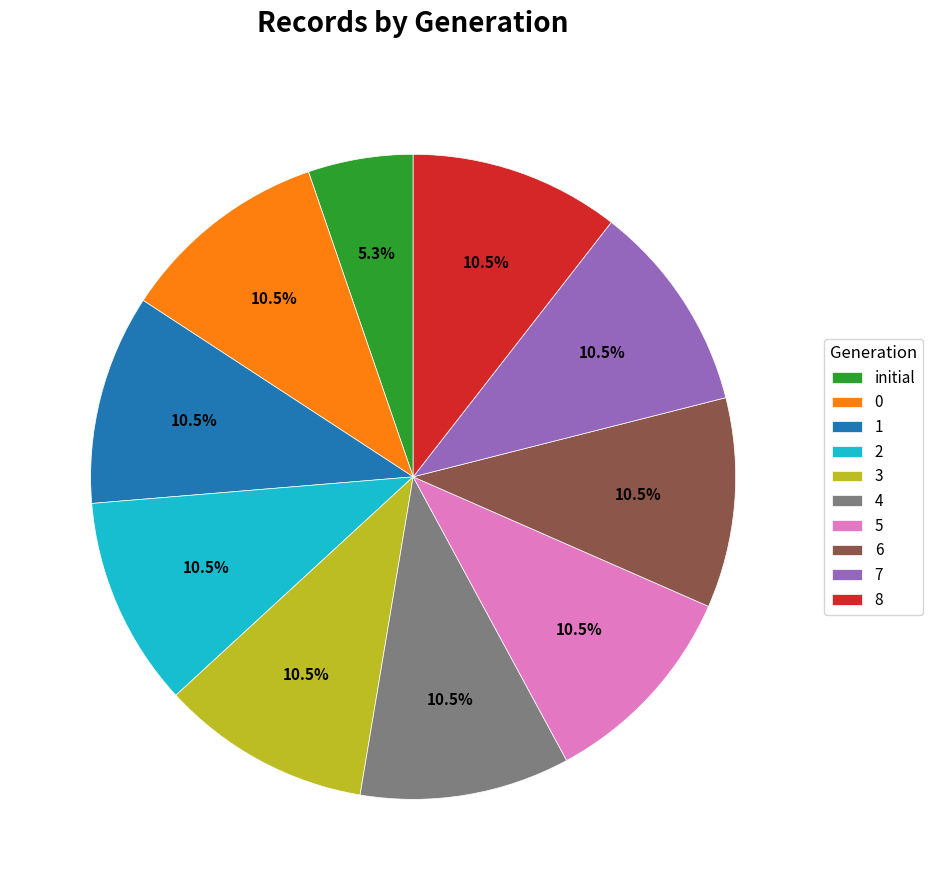

How many slices are in this pie chart?

10